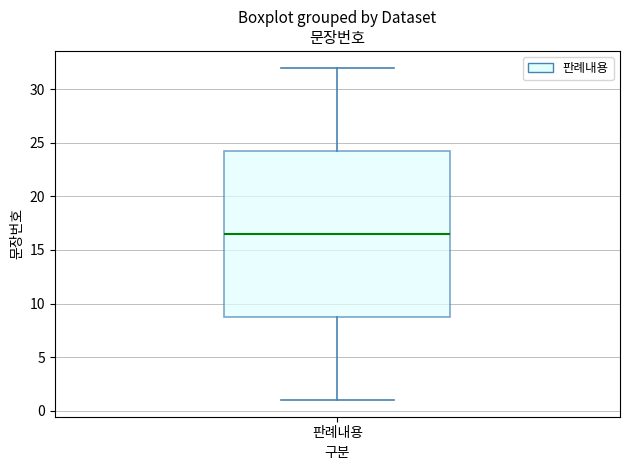

Read this box plot against the y-axis: the position of the median line, the range covered by the box, and the ends of both whiskers. The values are not printed on the chart, so give them approximately, as read against the axis.

median 16.5, box 9.0 to 24.5, whiskers 1.0 to 32.0